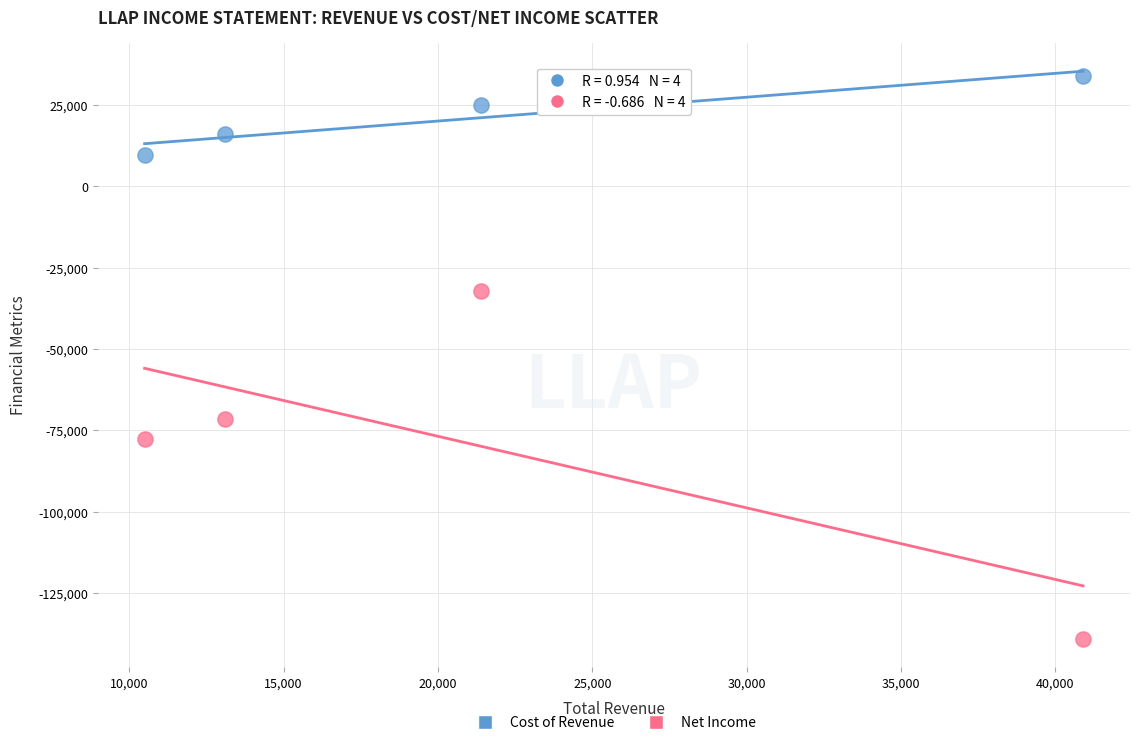

In the Cost of Revenue series, what Y value is closest to 21800?

25000